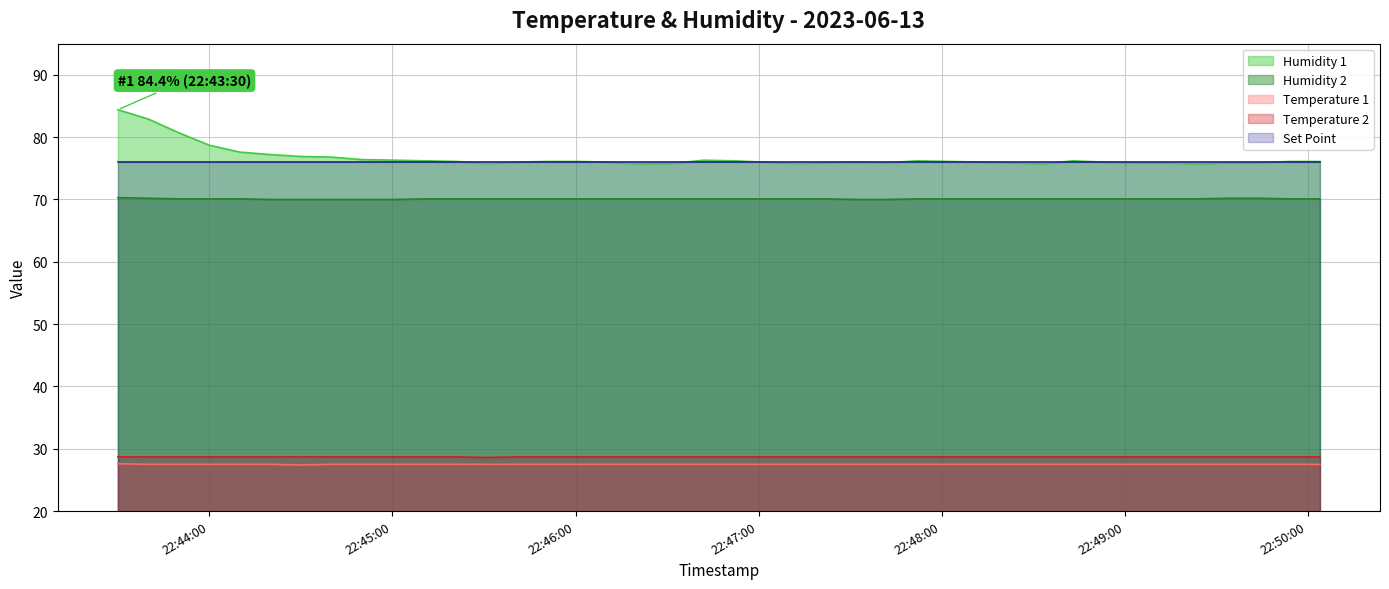

Which category has the highest value across all series?

2023-06-13 22:43:30